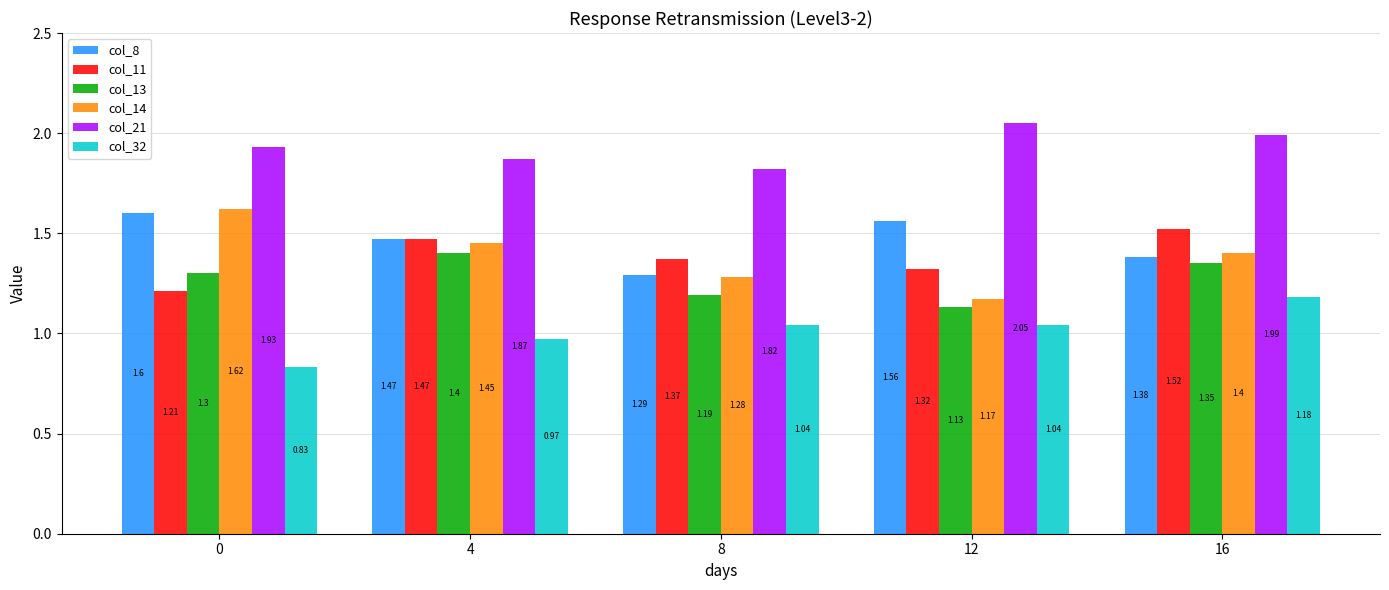

At which category is the sum across all series the highest?

16